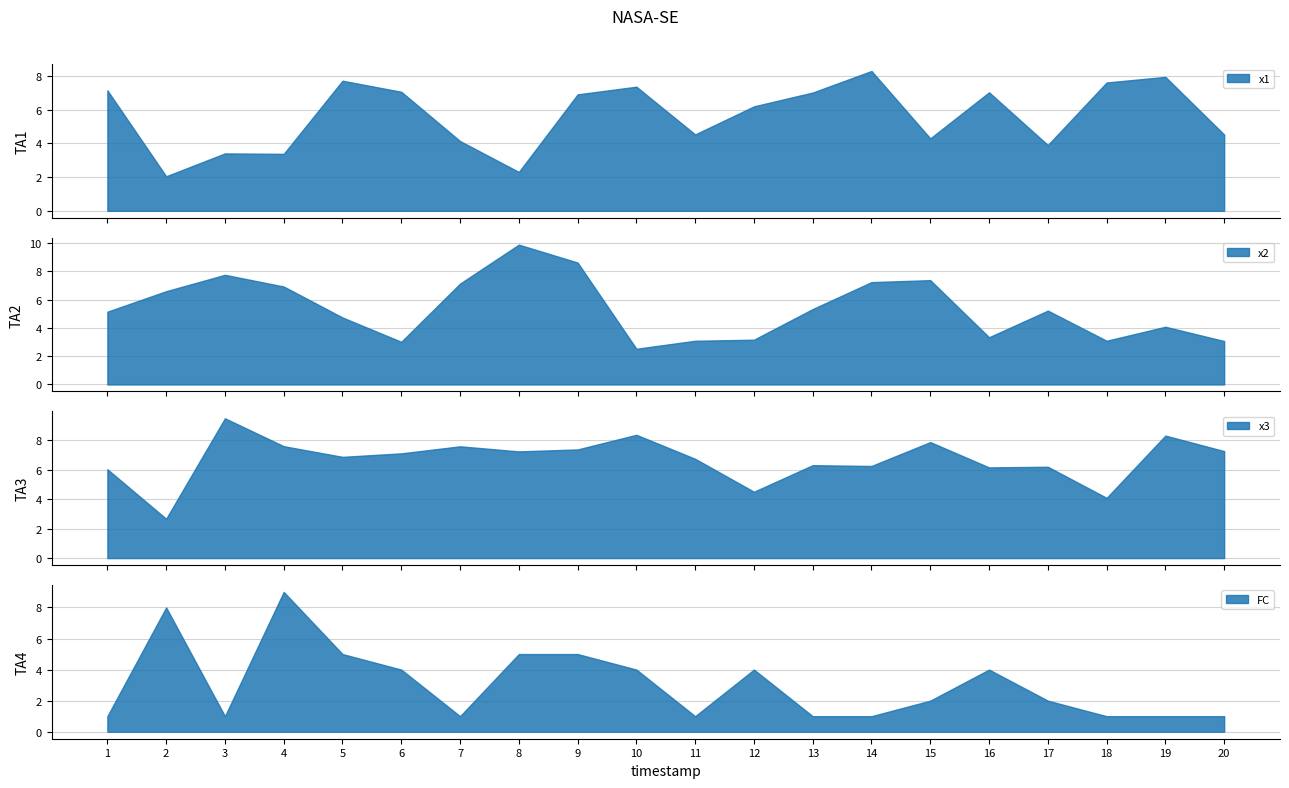

What is the spread (max minus min) of values at 20?

6.3